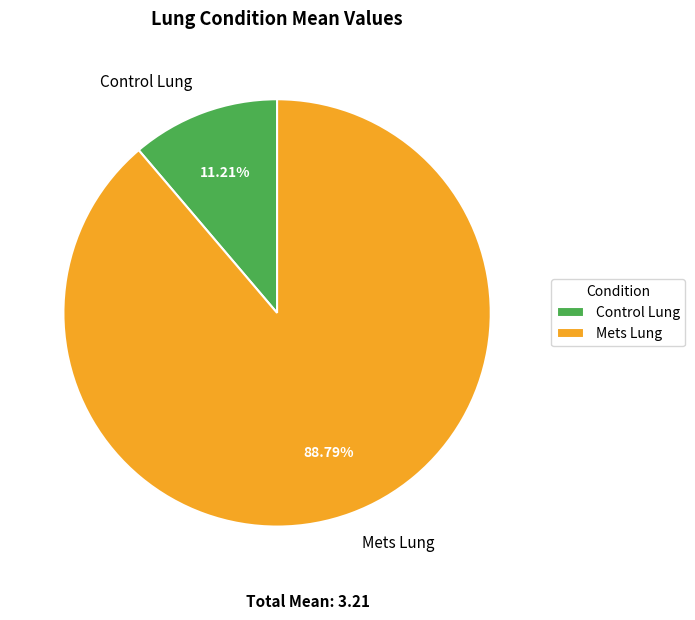

Which slice represents more than half of the pie?

Mets Lung